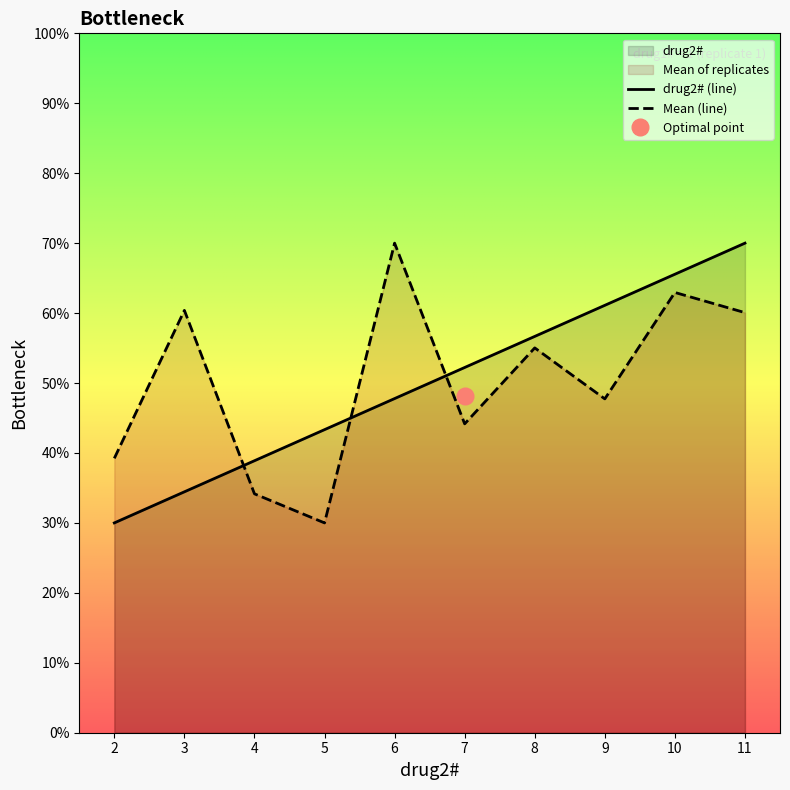

List the labels in order of Mean of replicates value, largest first.

6, 10, 3, 11, 8, 9, 7, 2, 4, 5